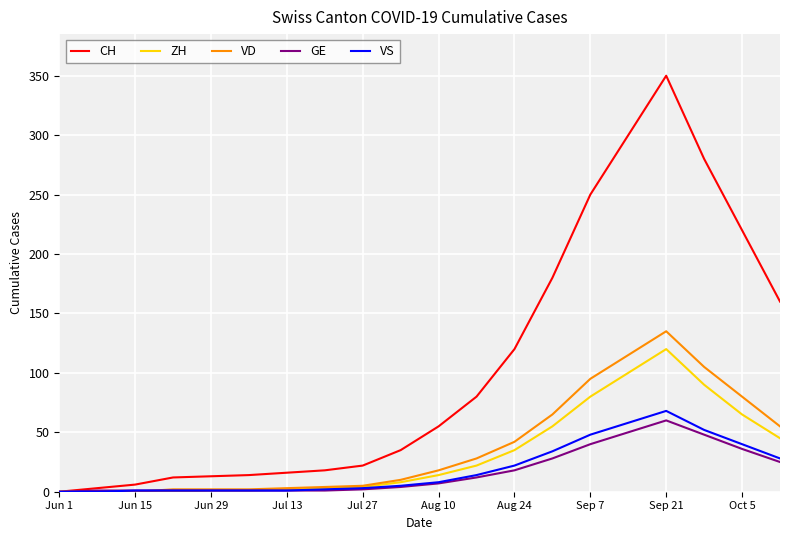

Which series has the largest total across all categories?

CH